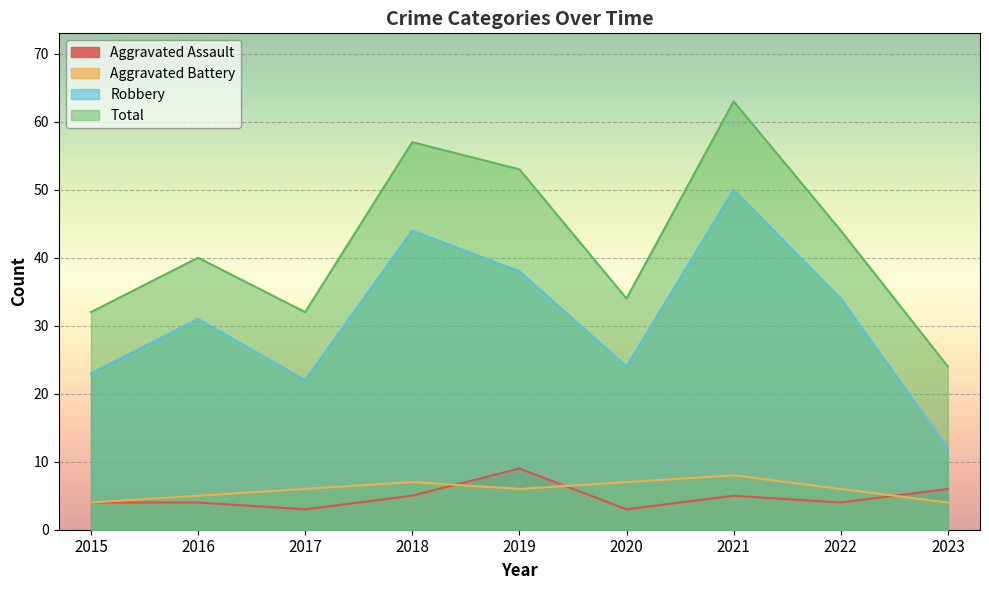

How many lines are shown in the chart?

4